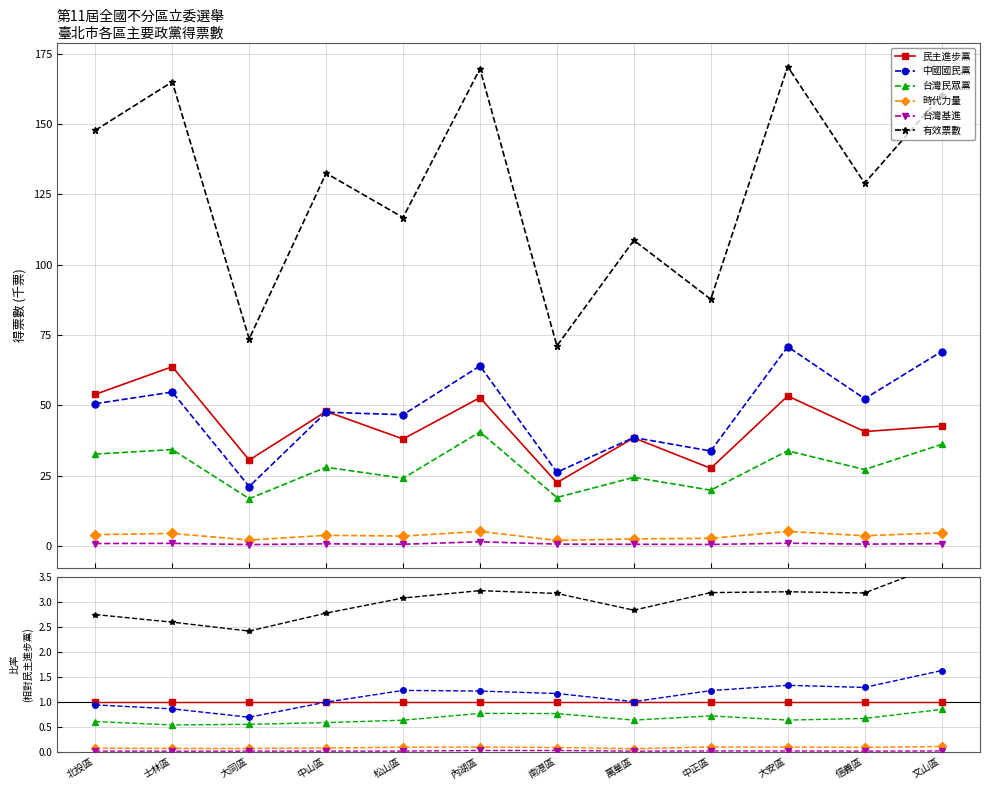

What are all the series names shown in the legend?

民主進步黨, 中國國民黨, 台灣民眾黨, 時代力量, 台灣基進, 有效票數